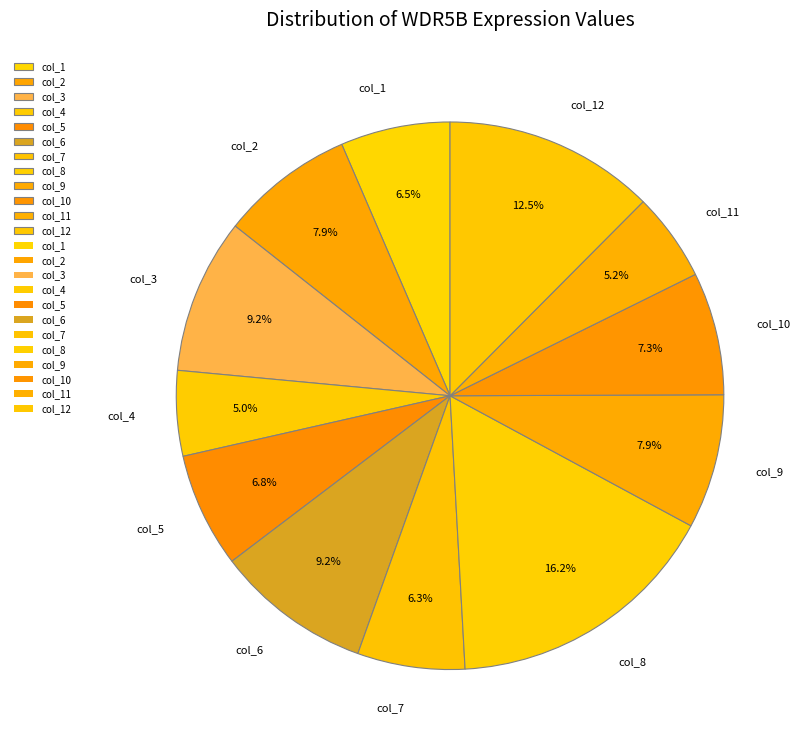

Which category has the biggest portion of the pie?

col_8